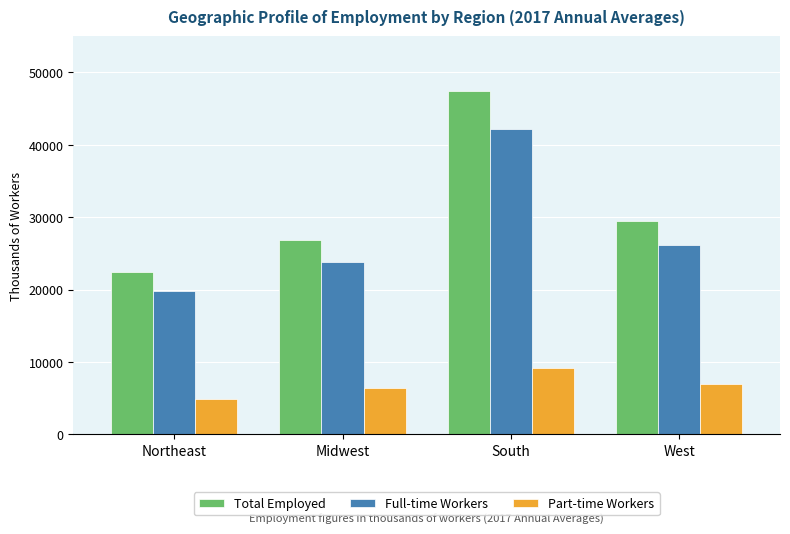

What is the smallest value displayed?

4908